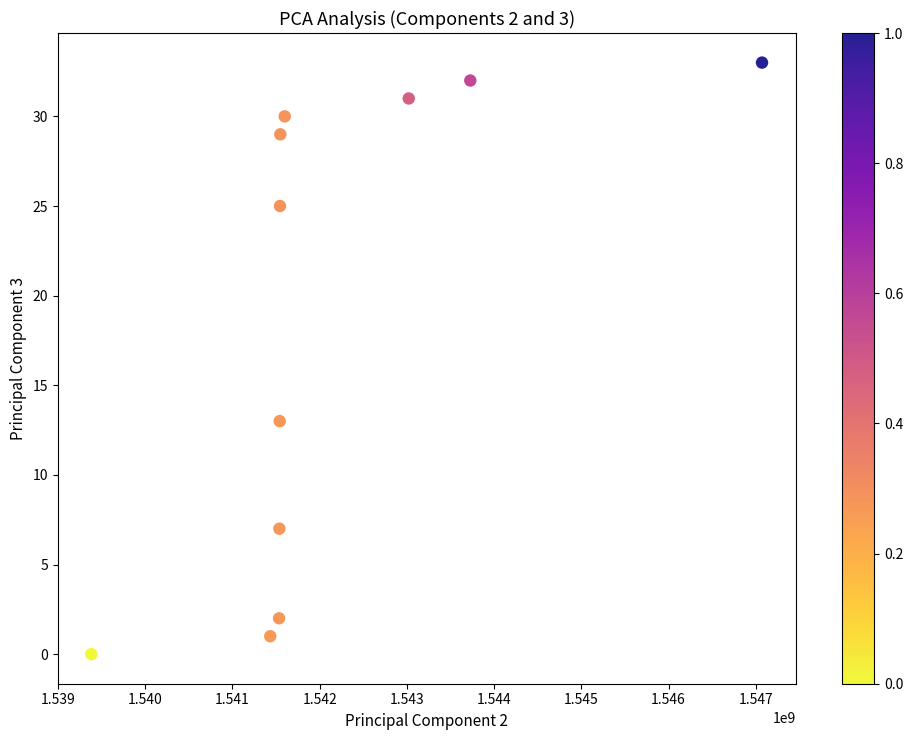

What Y value in the scatter plot is closest to 16?

13